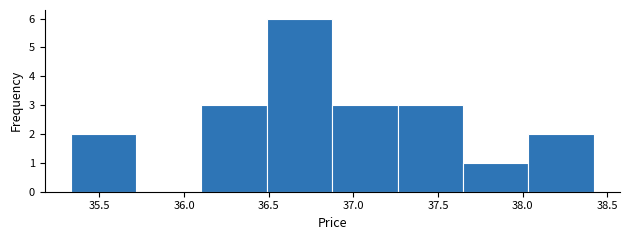

How tall is the bar that spans 38.05 to 38.40 on the x-axis? Neither the bar edges nor the heights are printed on the chart, so give them approximately, as read against the axes.

2